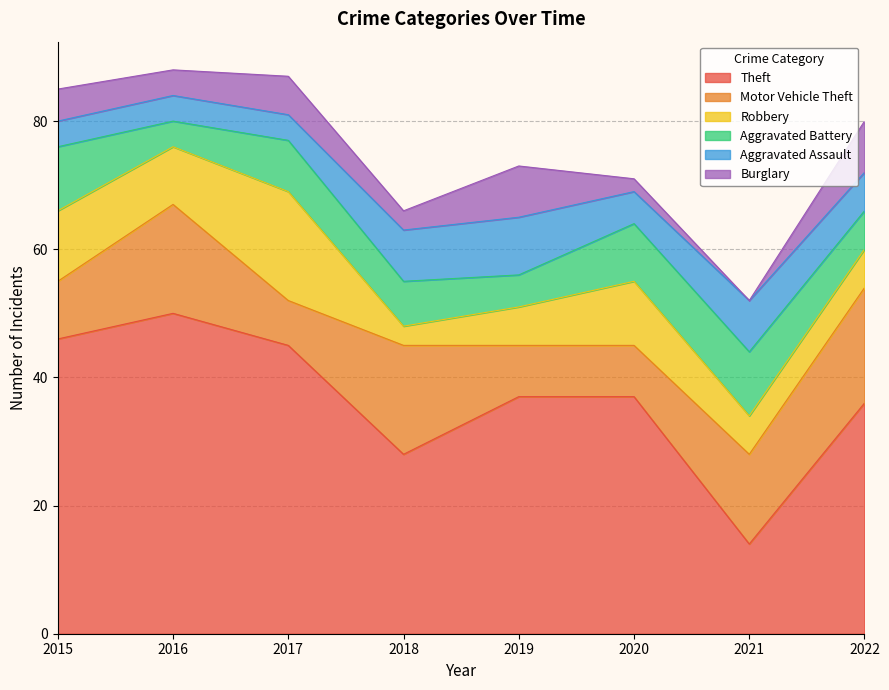

Which has a higher value, 2015 or 2019?

2015